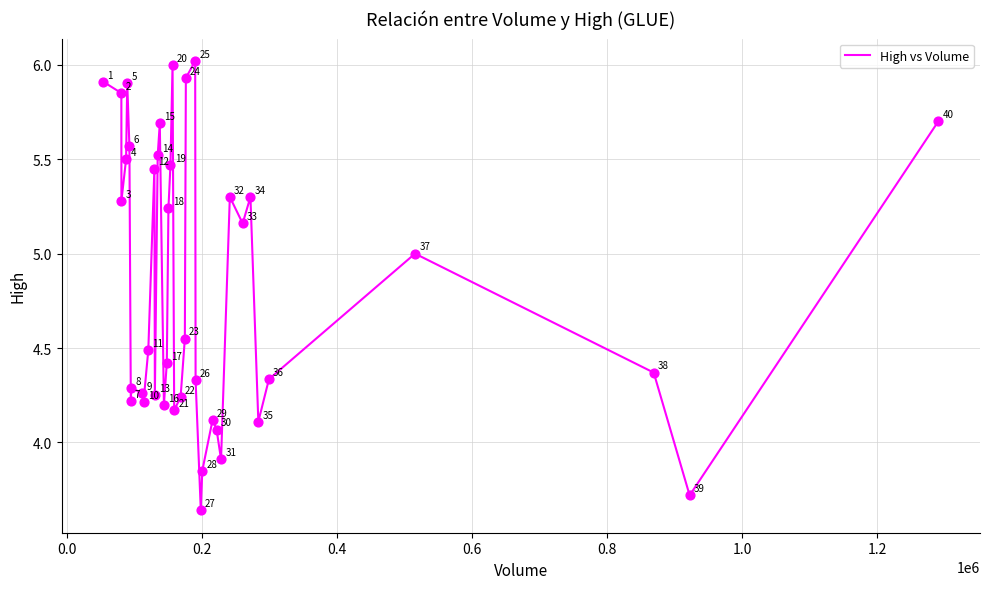

What is the greatest value displayed?

6.0